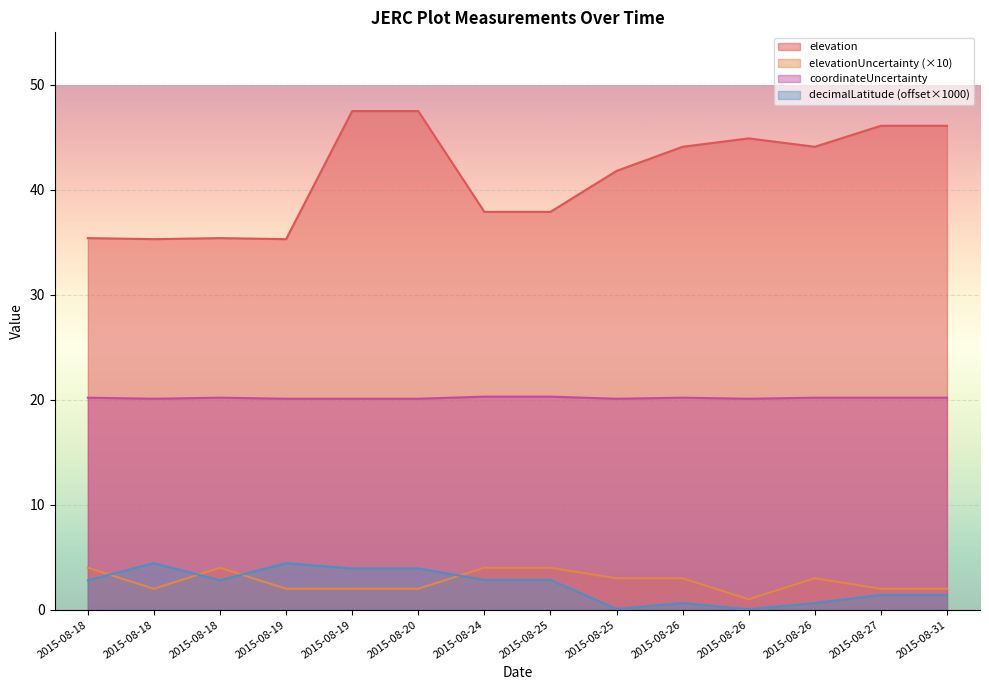

Where is elevationUncertainty nearest to the value 2?

2015-08-18